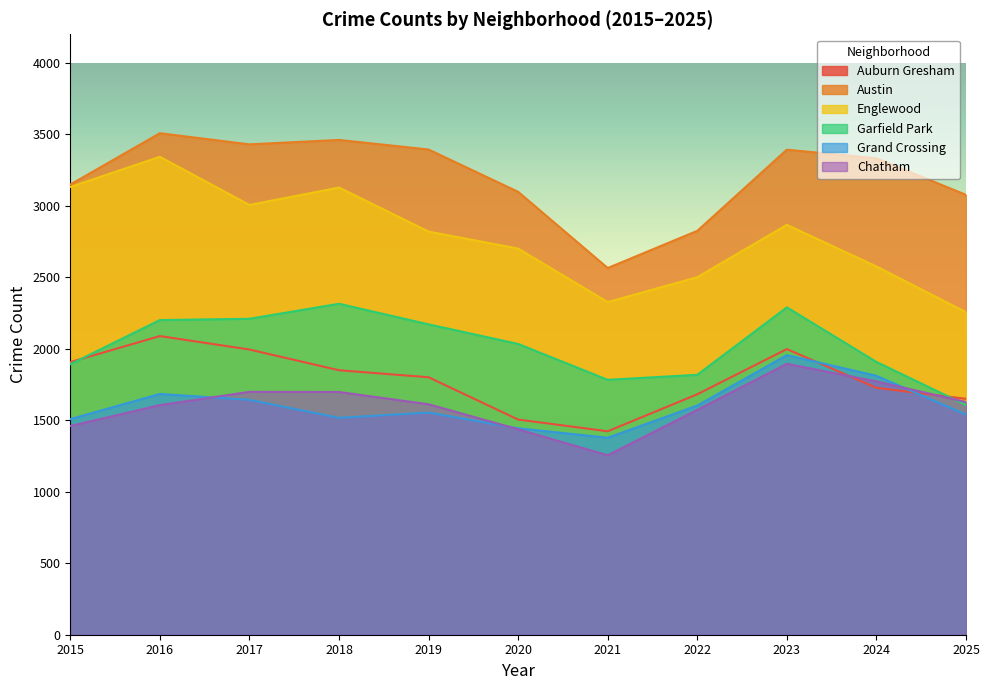

What is the sum of all Garfield Park values?

22229